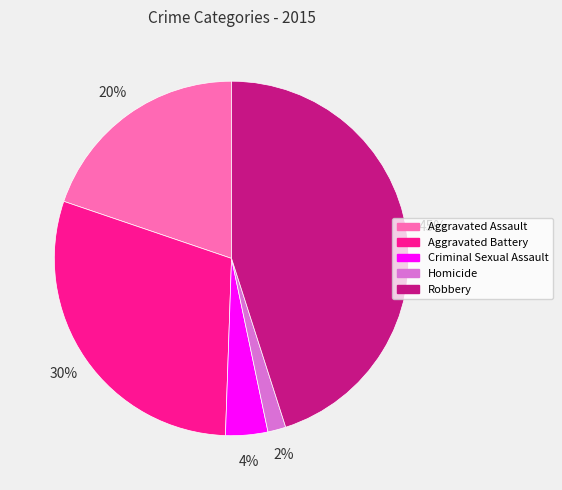

Is Robbery the majority of the pie?

No